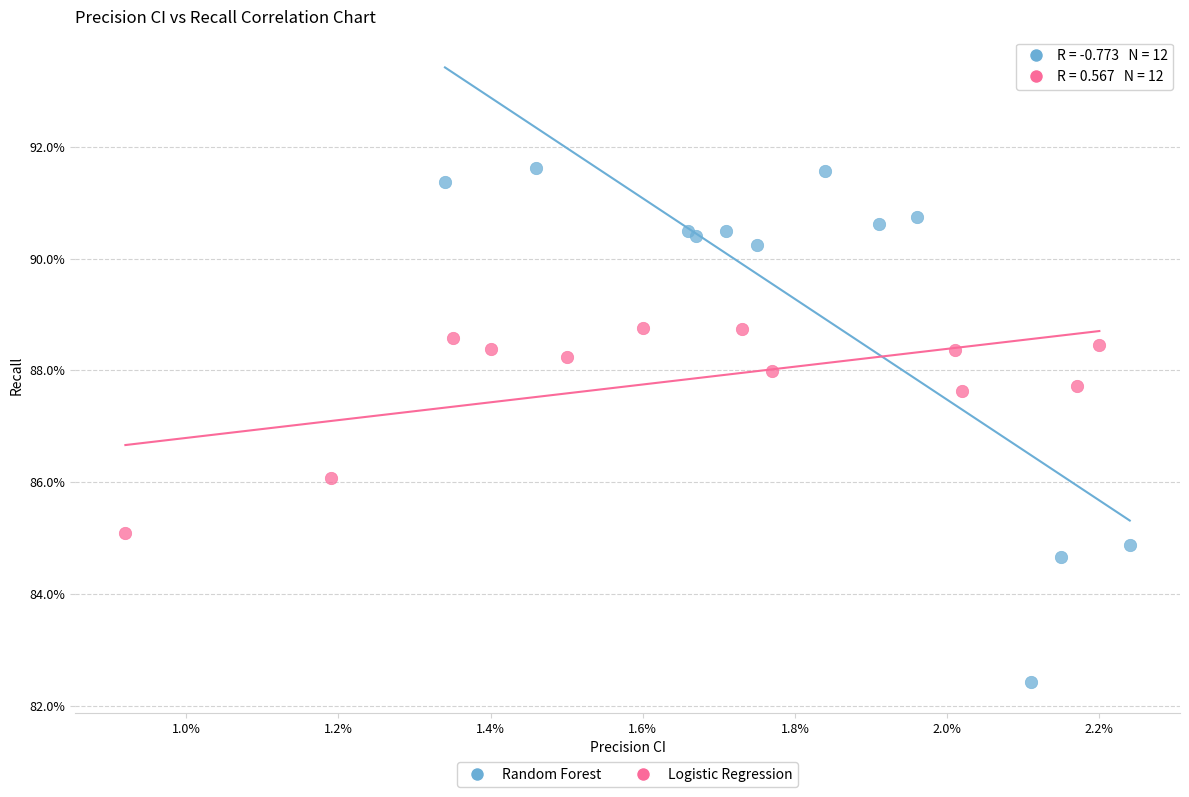

Which series contains the lowest Y value?

Random Forest